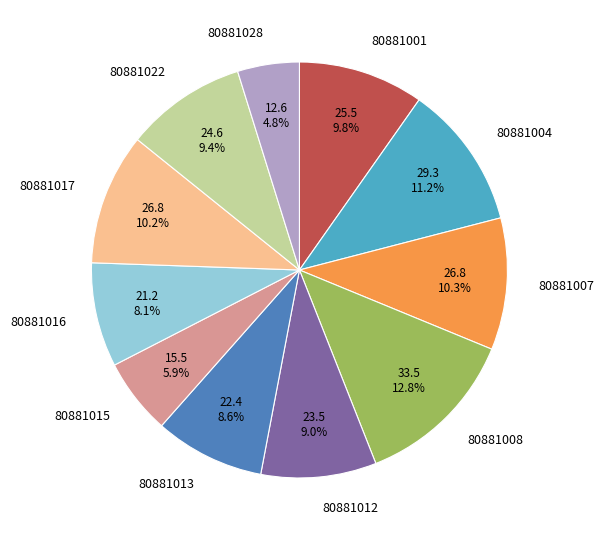

Does 80881028 represent more than half of the total?

No